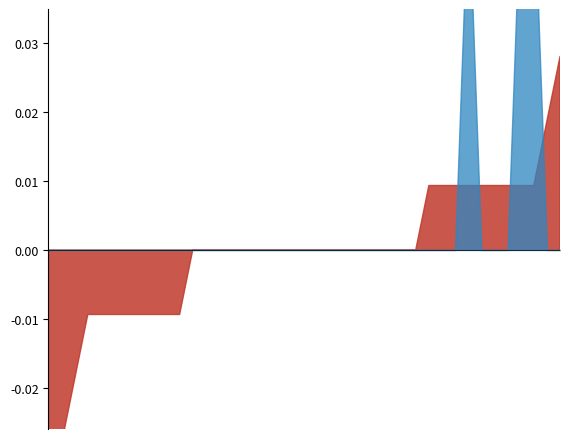

Where is the first local minimum for CH_diff_pc?

2020-06-02